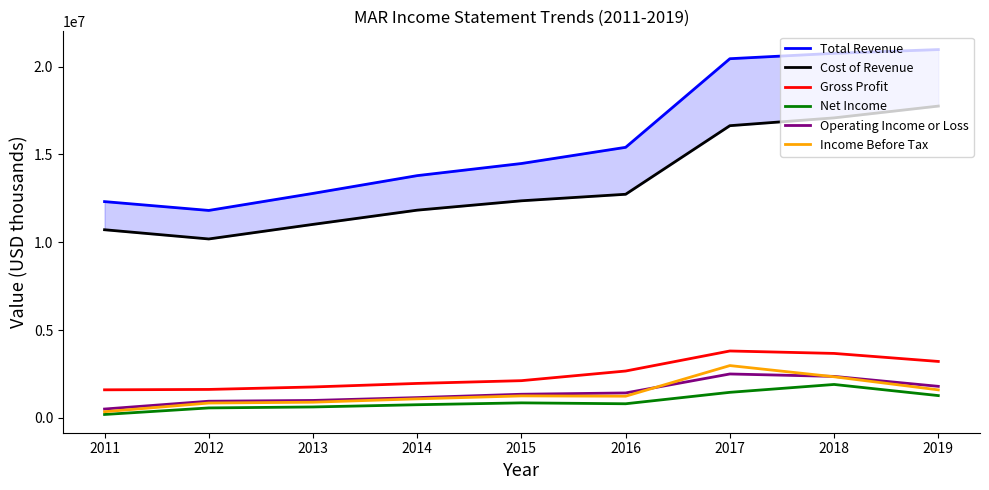

The value of Operating Income or Loss at 2017 is 2504000. True or false?

True